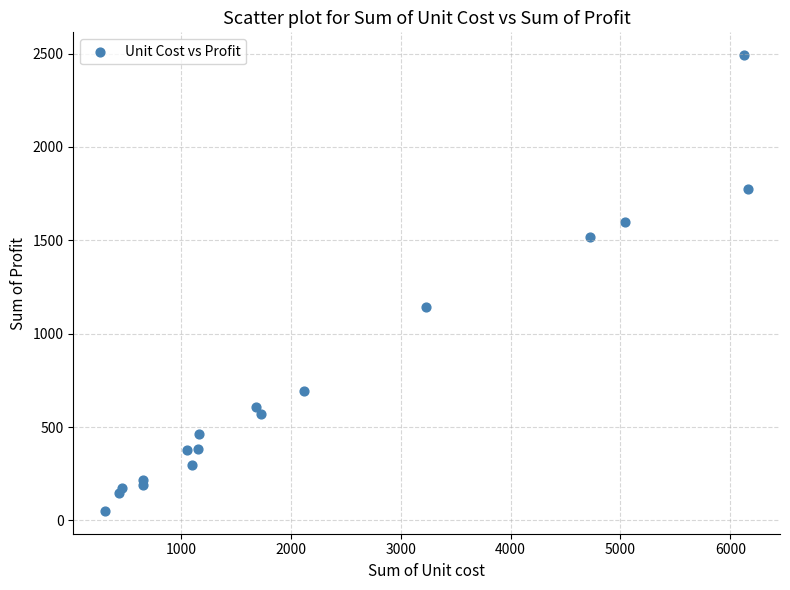

What Y value in the scatter plot is closest to 1271?

1144